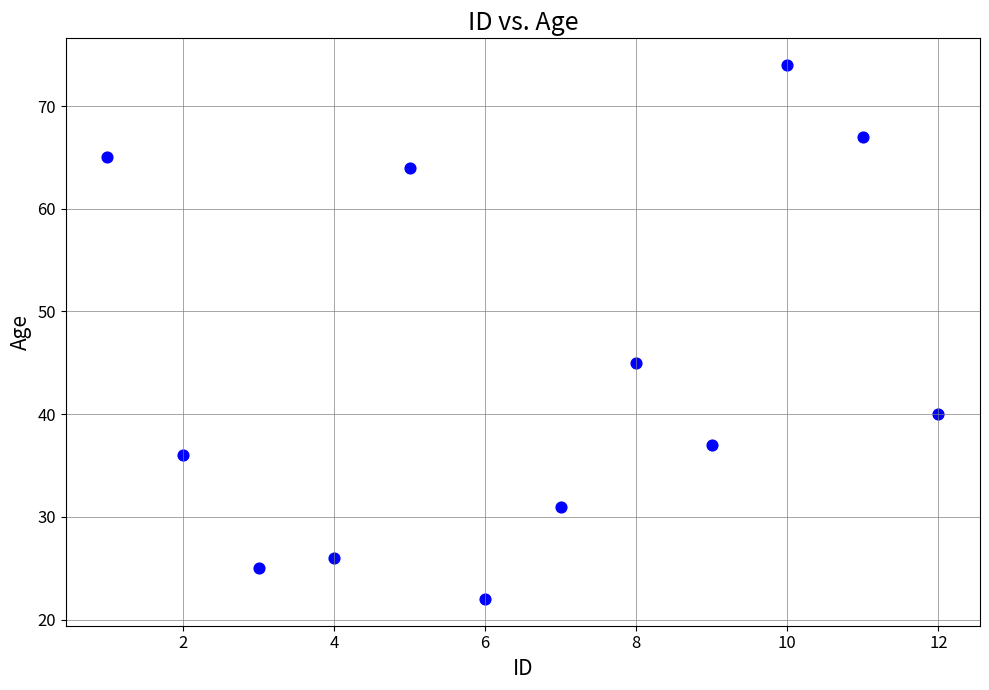

What is the range of Y values (max minus min)?

52